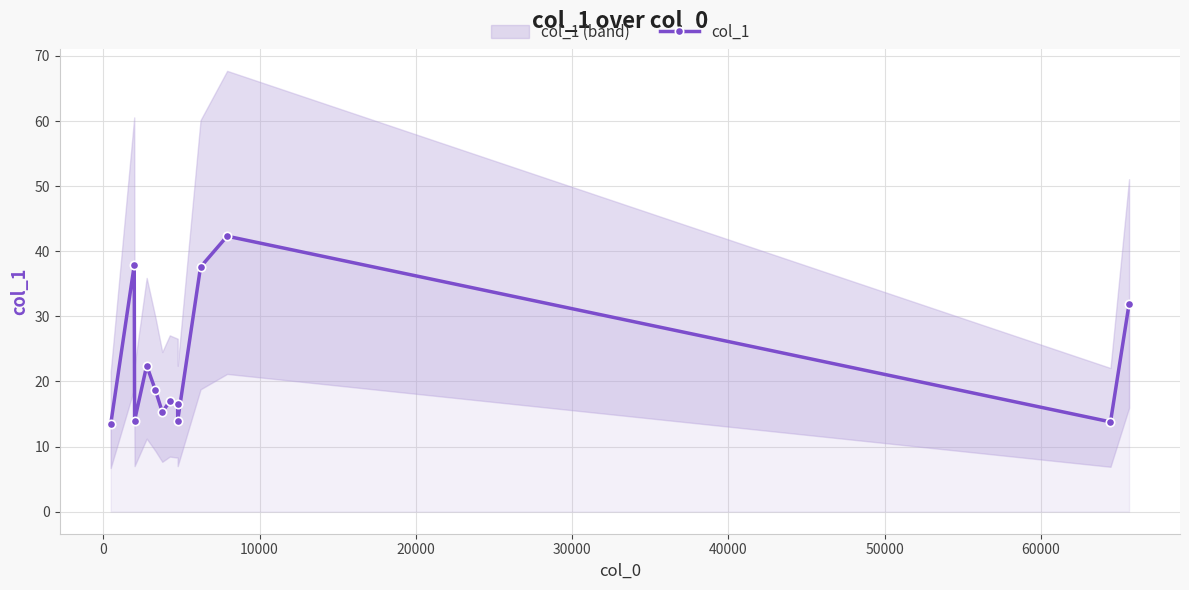

True or false: the data shows 17.2 at 9.

False